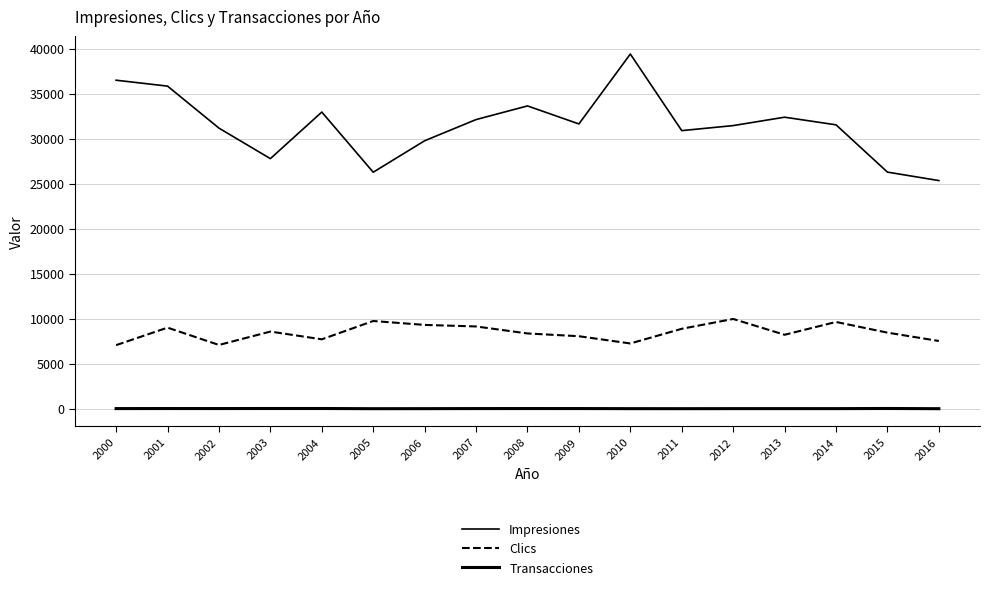

Read the Transacciones value at 2006, to the nearest 5.

30